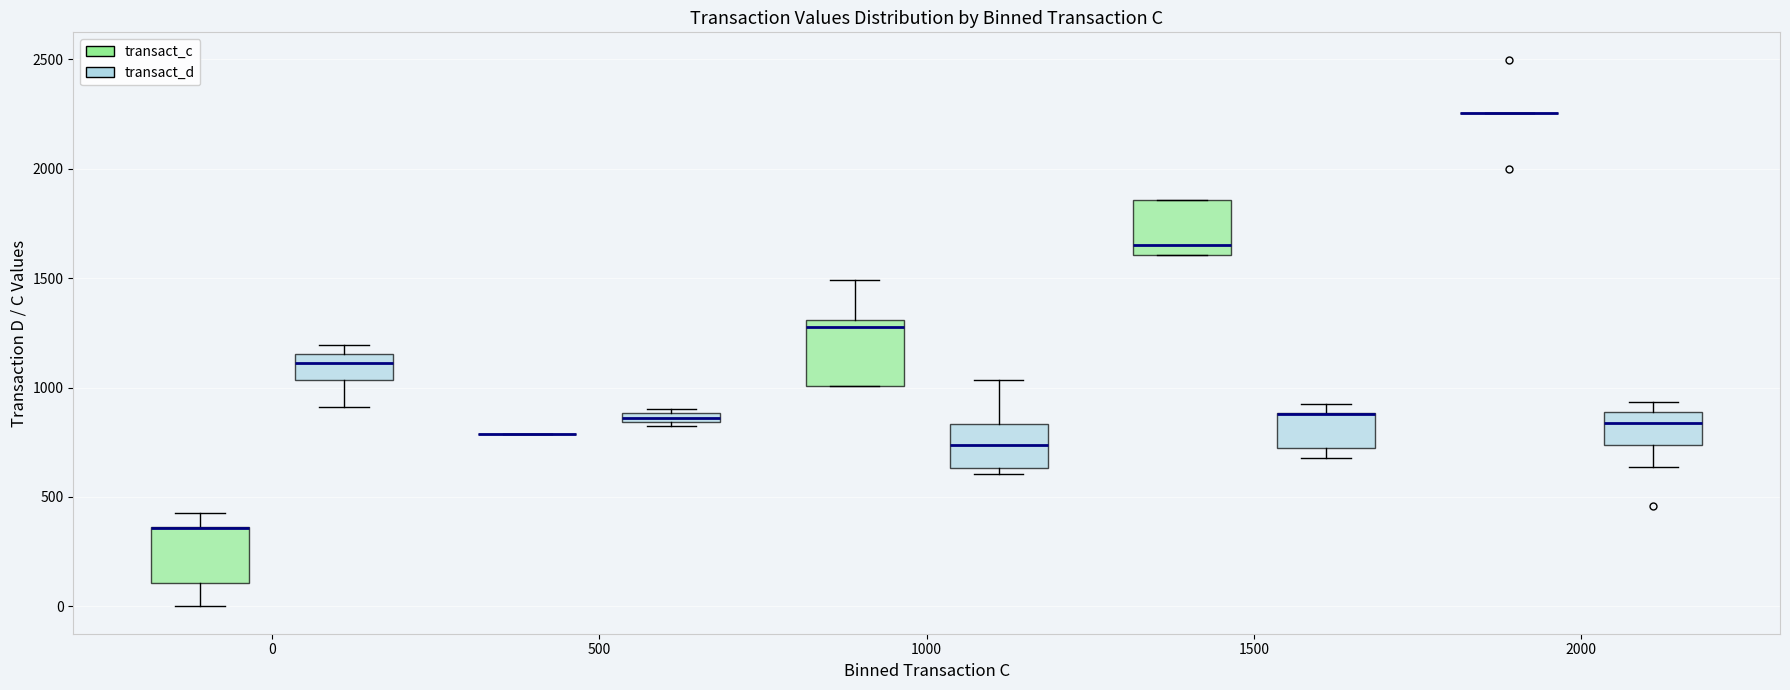

Where does the lower whisker of the box for 0 (transact_d) end on the y-axis? The values are not printed on the chart, so give them approximately, as read against the axis.

900